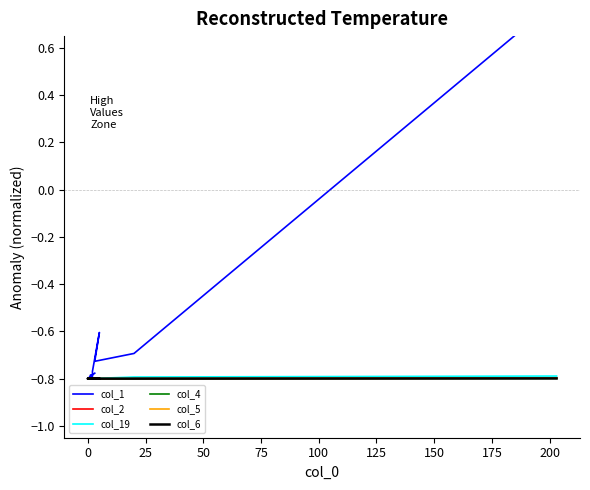

True or false: col_1 has a value of -1.2 at 100.

False